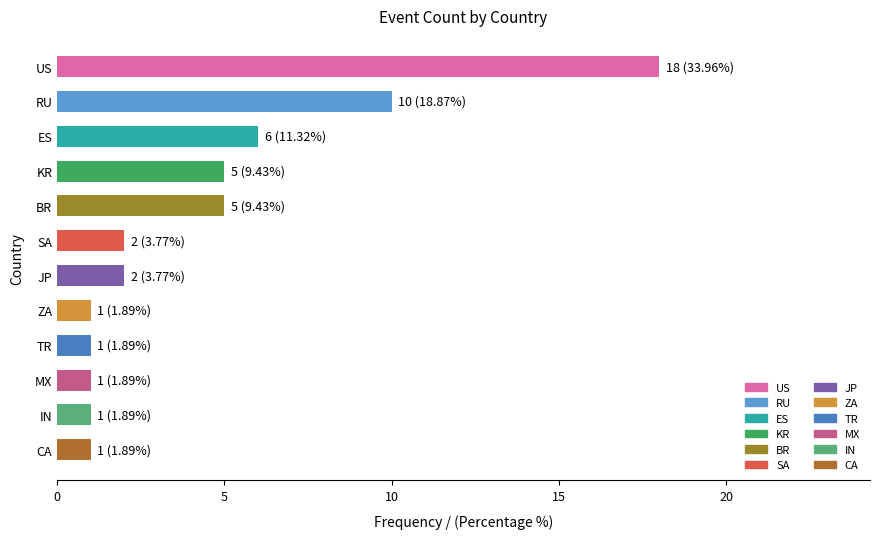

Reading top to bottom, list all the values displayed in this chart.

18	10	6	5	5	2	2	1	1	1	1	1